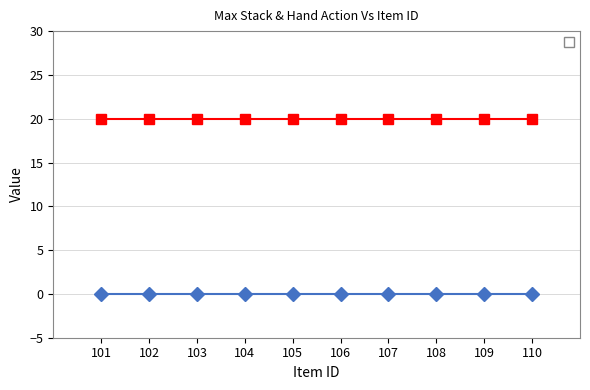

Reading left to right, list all the values displayed in this chart.

_handAction: 0	0	0	0	0	0	0	0	0	0
_maxstack: 20	20	20	20	20	20	20	20	20	20